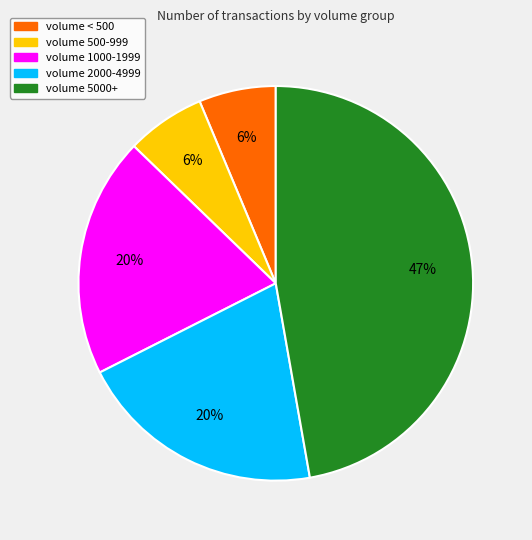

To the nearest percent, what is the difference between the largest and smallest slice percentages?

41%